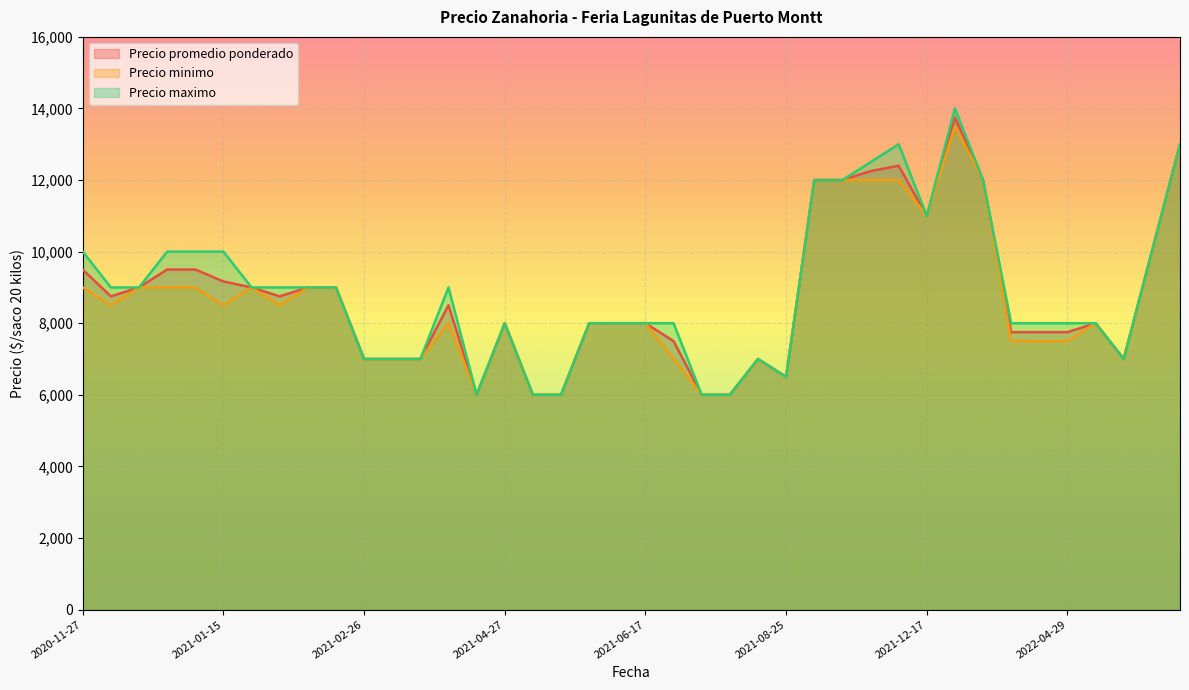

Is it true that Precio promedio ponderado equals 9000 at 2021-01-29?

True